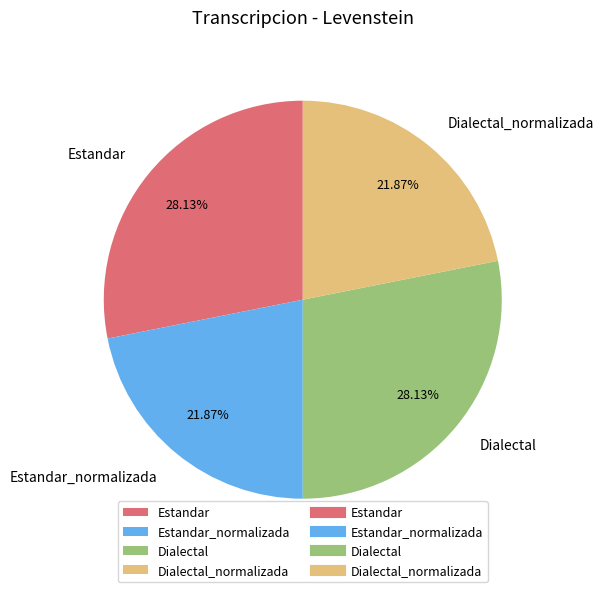

What percentage is the Dialectal_normalizada slice, to the nearest percent?

22%